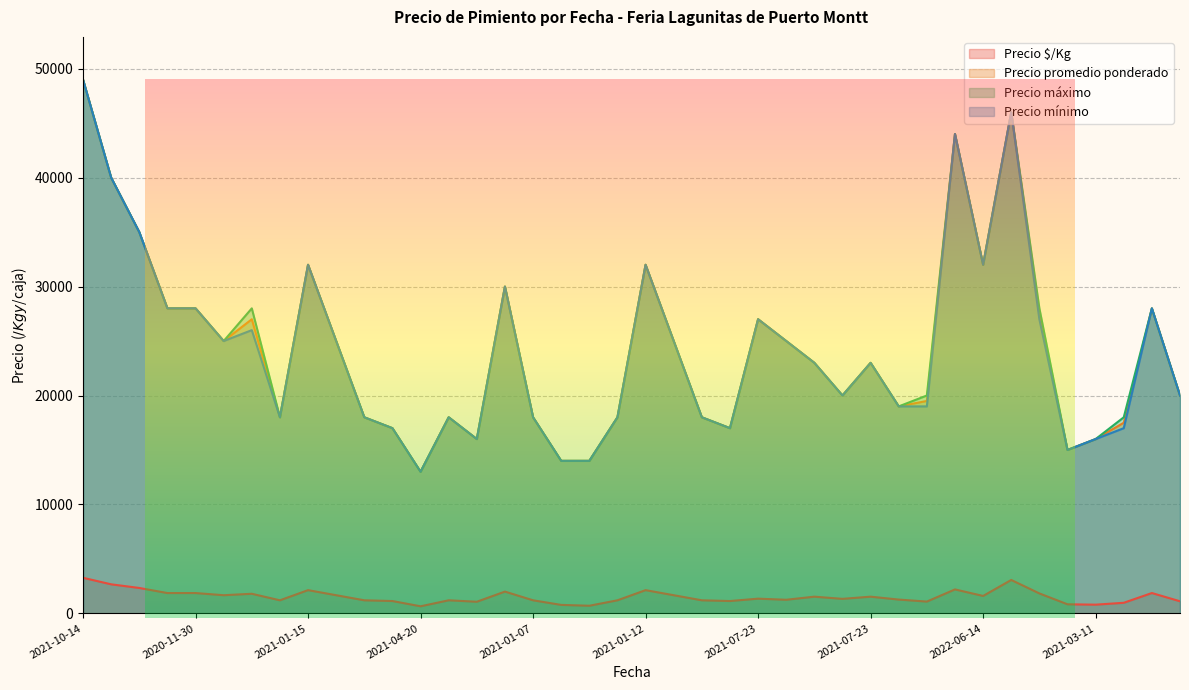

At which category does the chart reach its minimum across all series?

2021-04-20